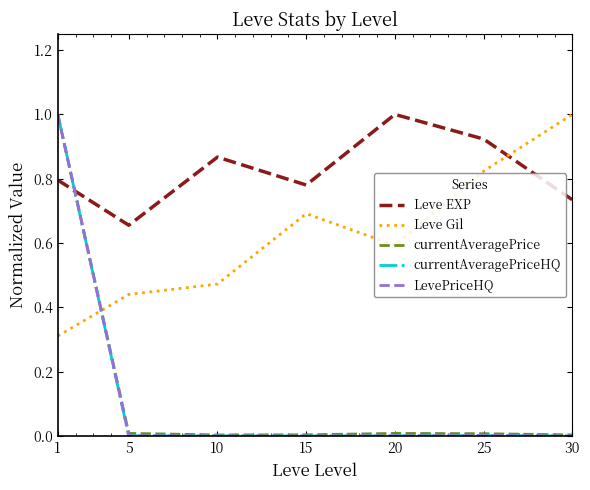

Reading right to left, what are all the values shown in this chart?

Leve EXP: 0.7	0.9	1.0	0.8	0.9	0.7	0.8
Leve Gil: 1.0	0.8	0.6	0.7	0.5	0.4	0.3
currentAveragePrice: 0.0	0.0	0.0	0.0	0.0	0.0	1.0
currentAveragePriceHQ: 0.0	0.0	0.0	0.0	0.0	0.0	1.0
LevePriceHQ: 0.0	0.0	0.0	0.0	0.0	0.0	1.0